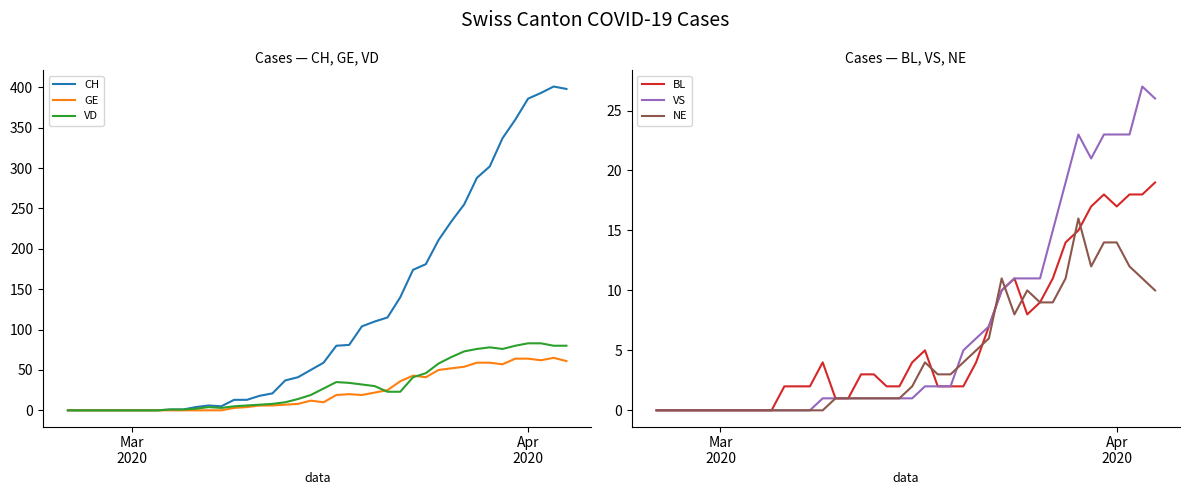

Which series has the widest spread of values?

CH